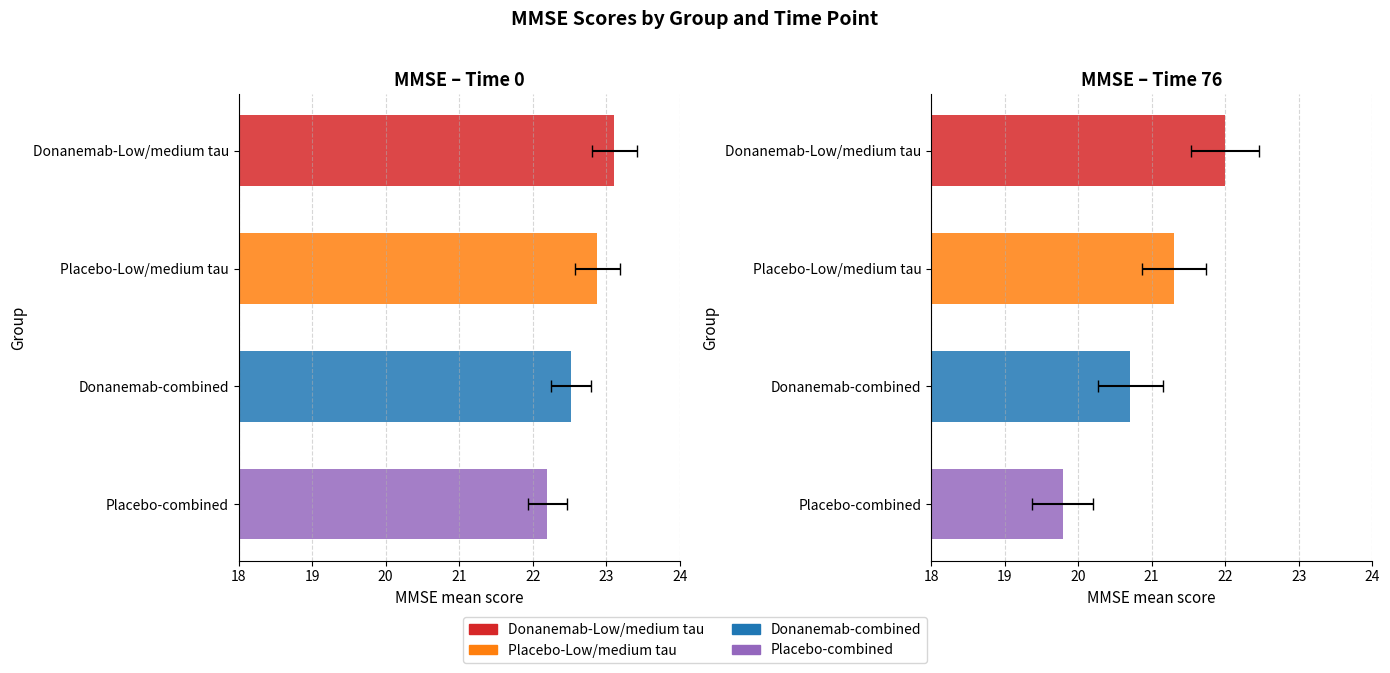

At which category is the sum across all series the highest?

Time 0